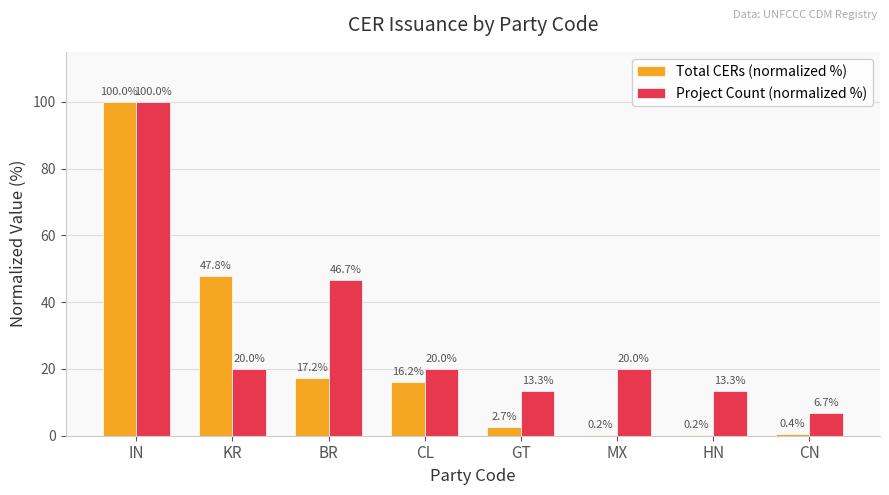

Is the value of Project Count (normalized %) at KR greater than the value of Total CERs (normalized %) at HN?

Yes